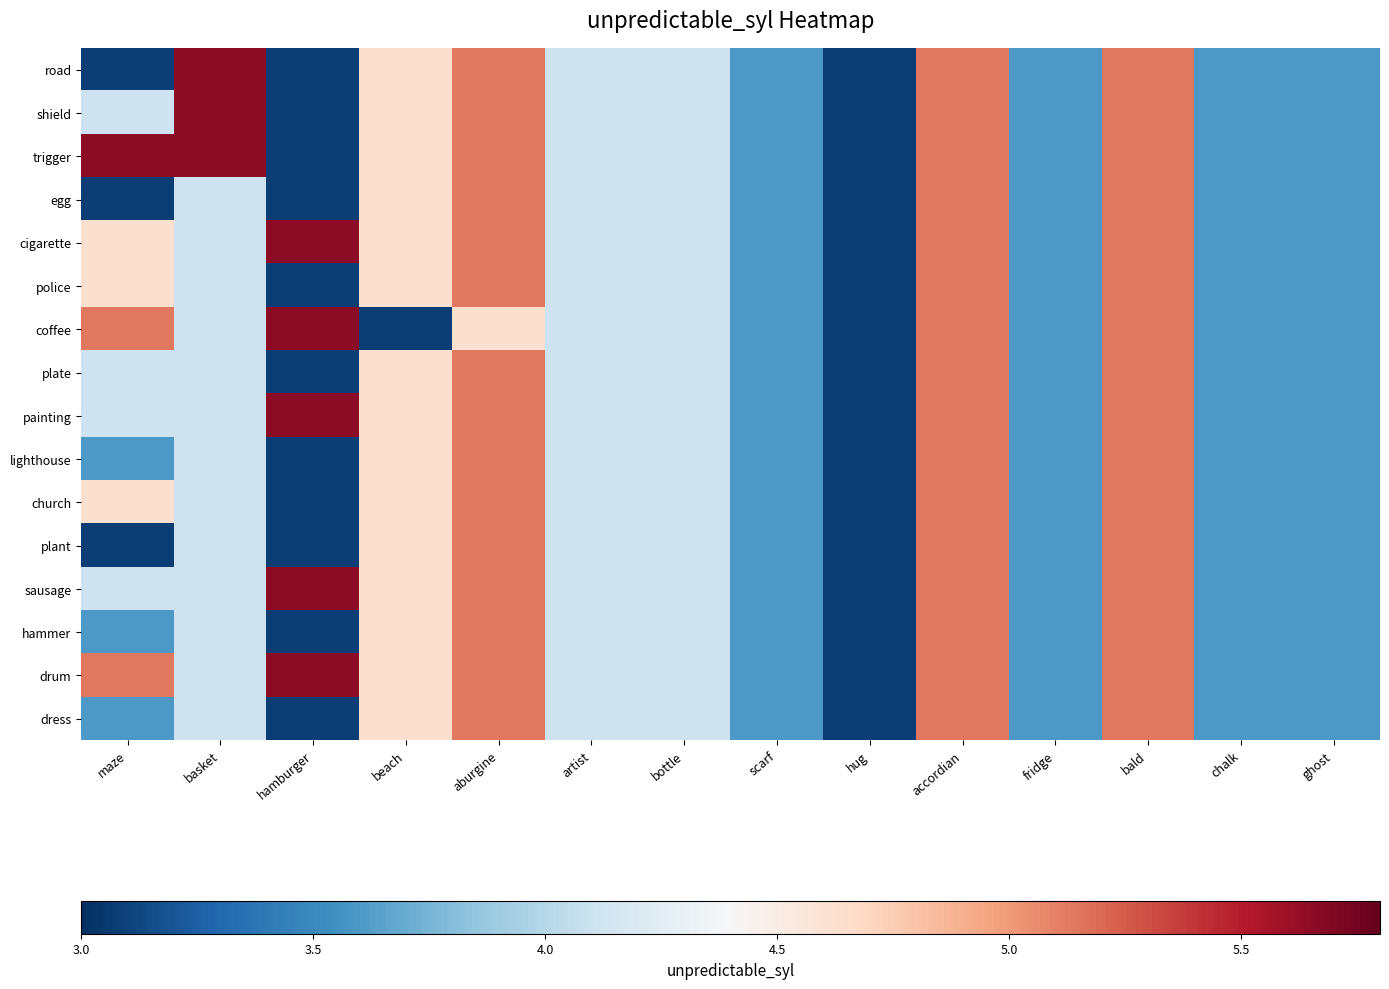

At how many categories does at least one series exceed 3?

14